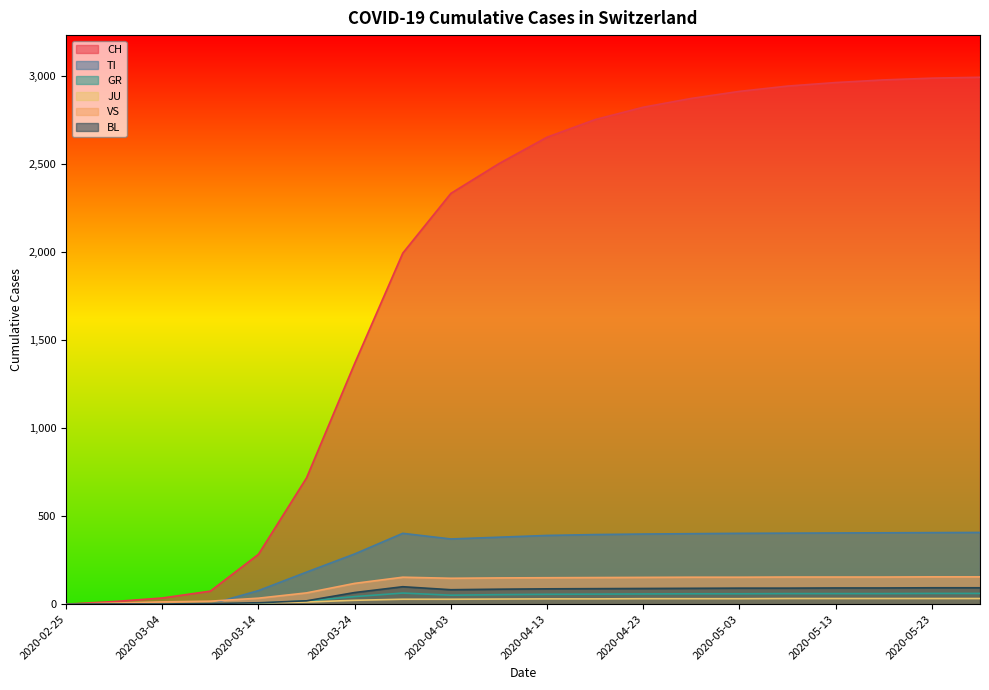

True or false: VS has more than 0 points higher than both neighbors.

True